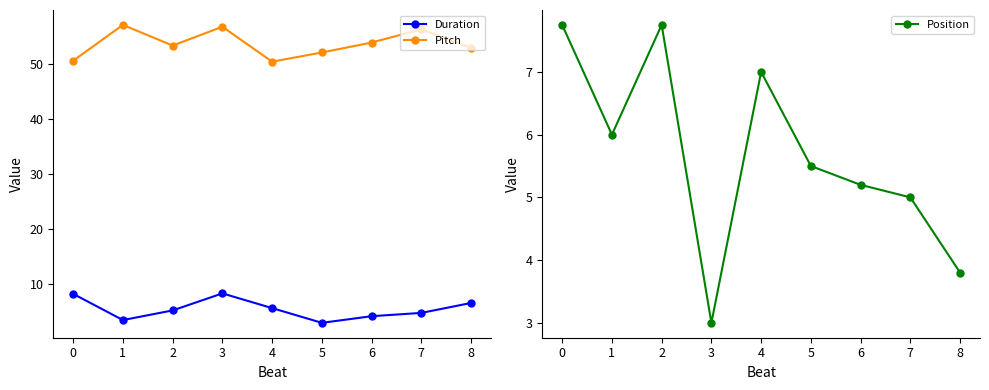

What is the average value of the Pitch series?

53.6